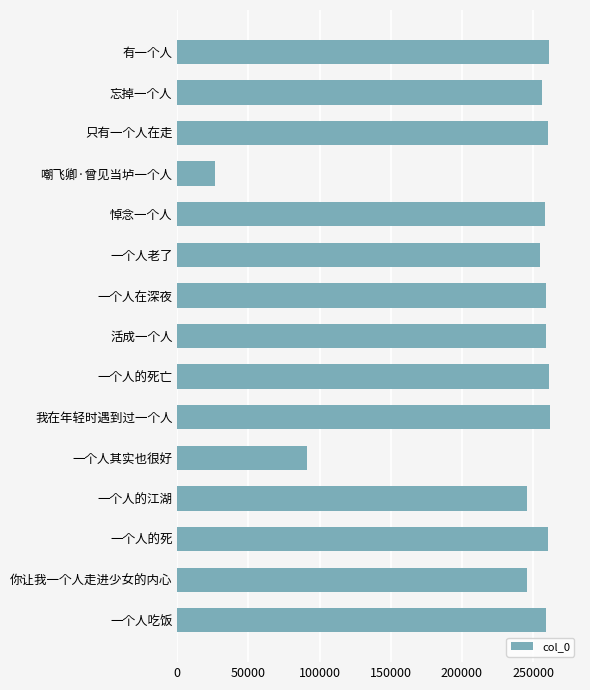

How many bars are there in total?

15